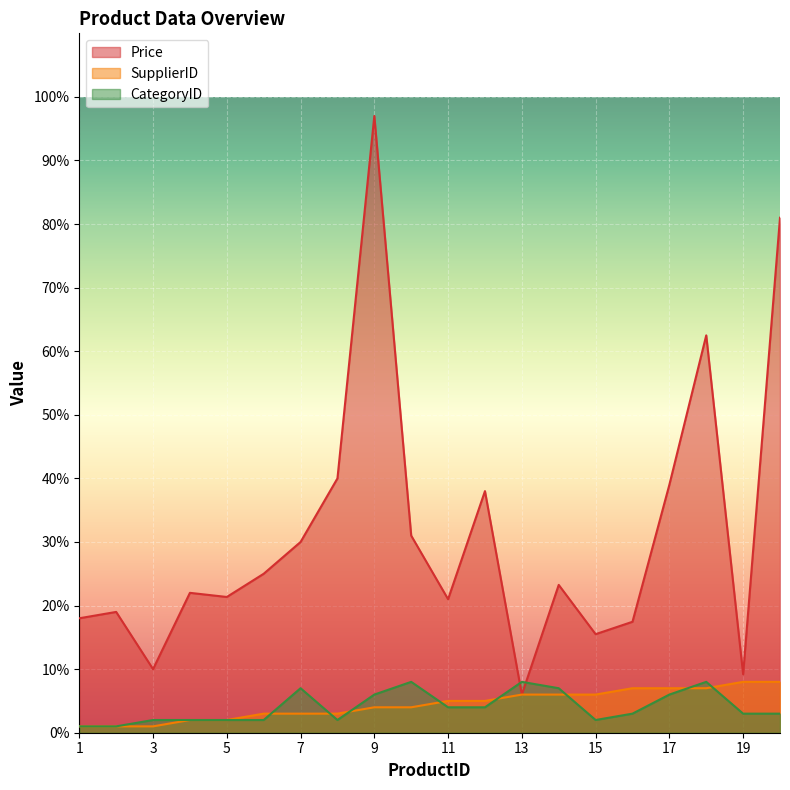

Is the value of CategoryID at 6 greater than the value of SupplierID at 14?

No